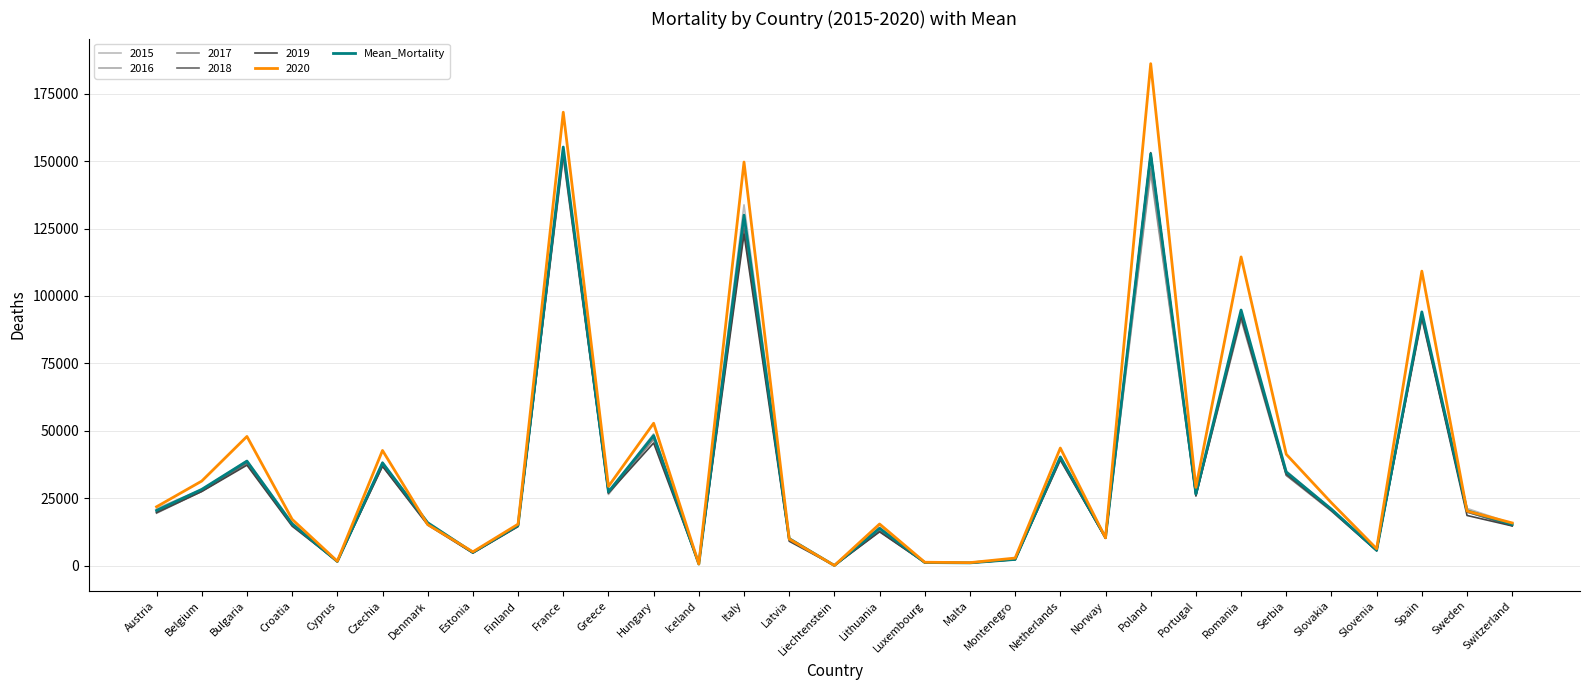

What is the label of the 21st point from the right?

Greece